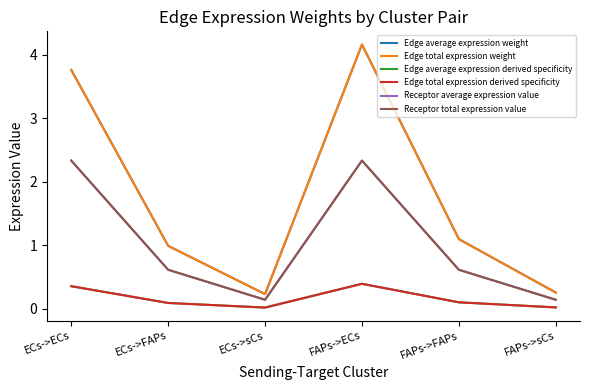

What is the total value across all series at FAPs->ECs?

13.8